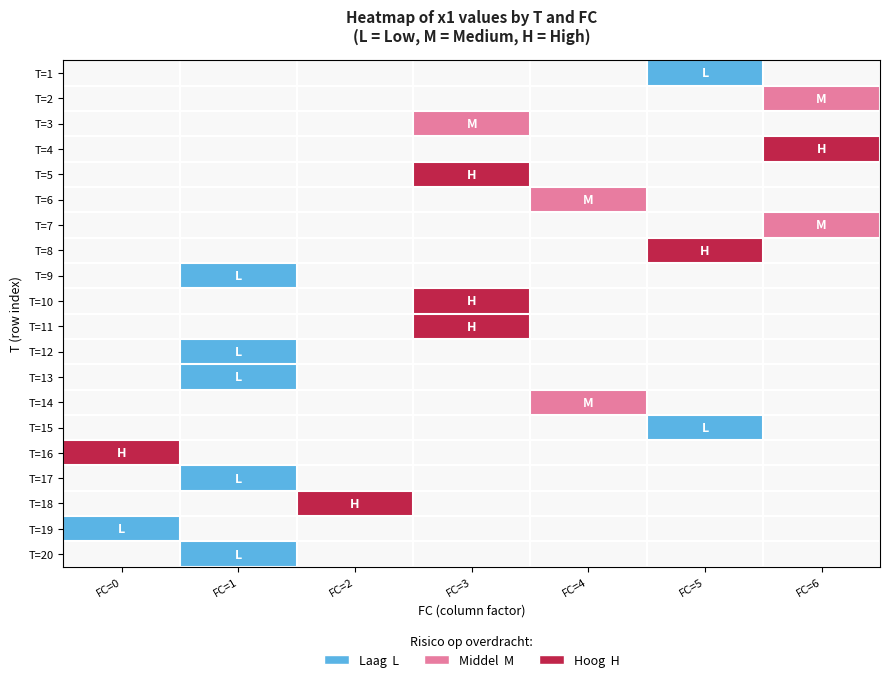

Rank the categories by T=6 value from lowest to highest.

FC=0, FC=1, FC=2, FC=3, FC=4, FC=5, FC=6